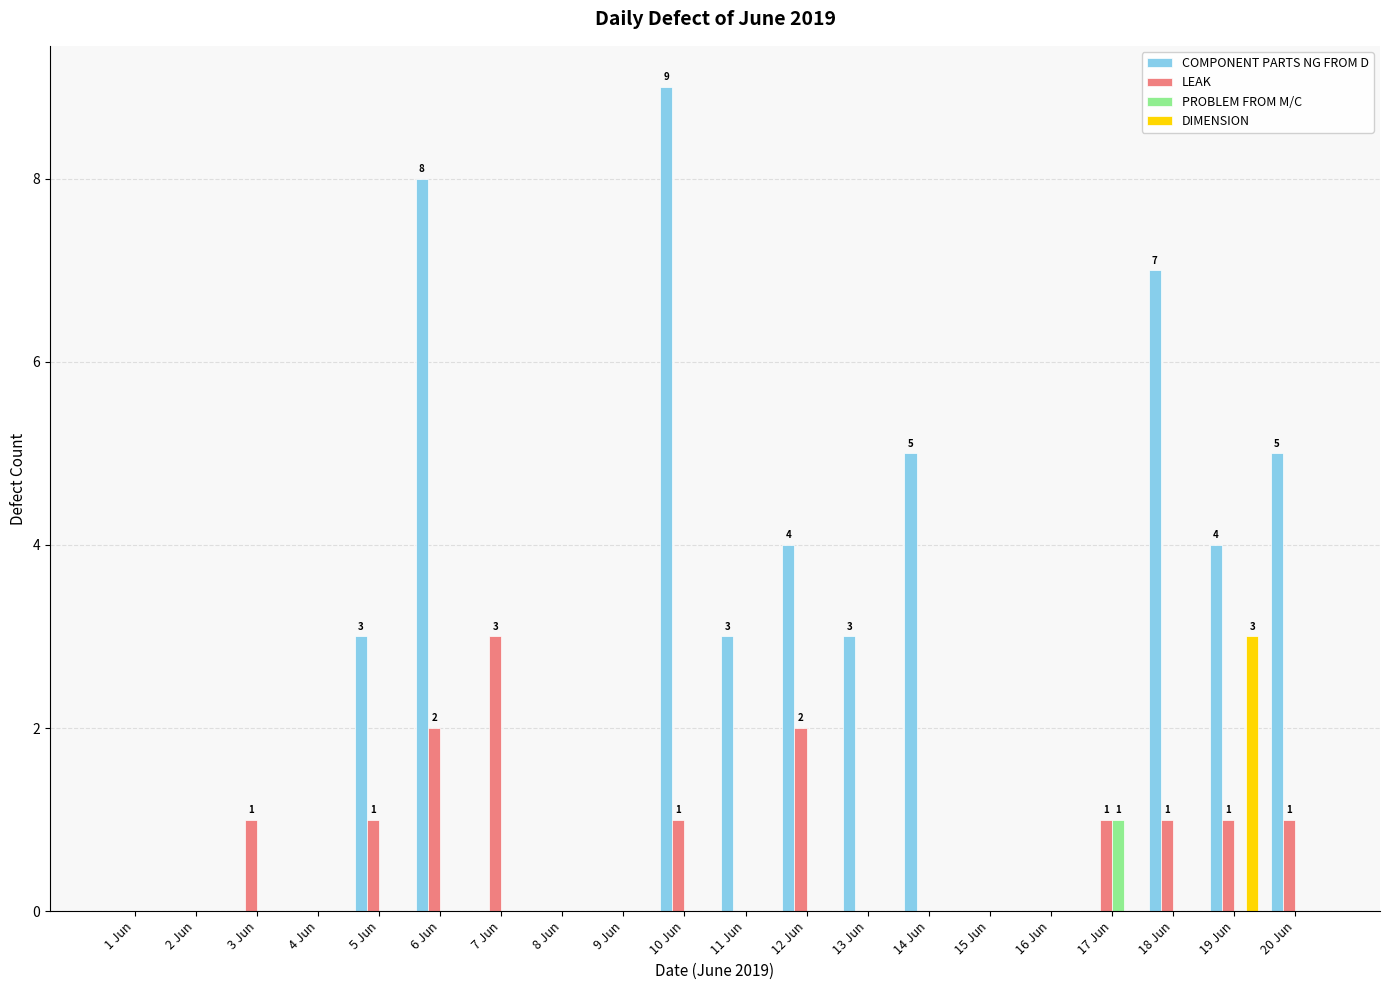

What are all the series names shown in the legend?

COMPONENT PARTS NG FROM D, LEAK, PROBLEM FROM M/C, DIMENSION